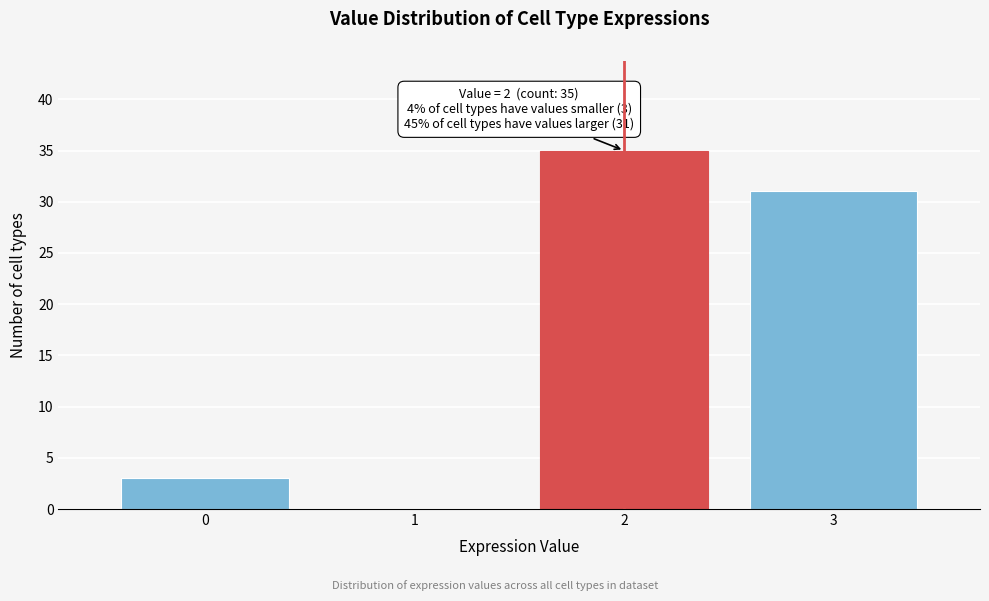

Which range on the x-axis has the tallest bar?

1.5 to 2.5